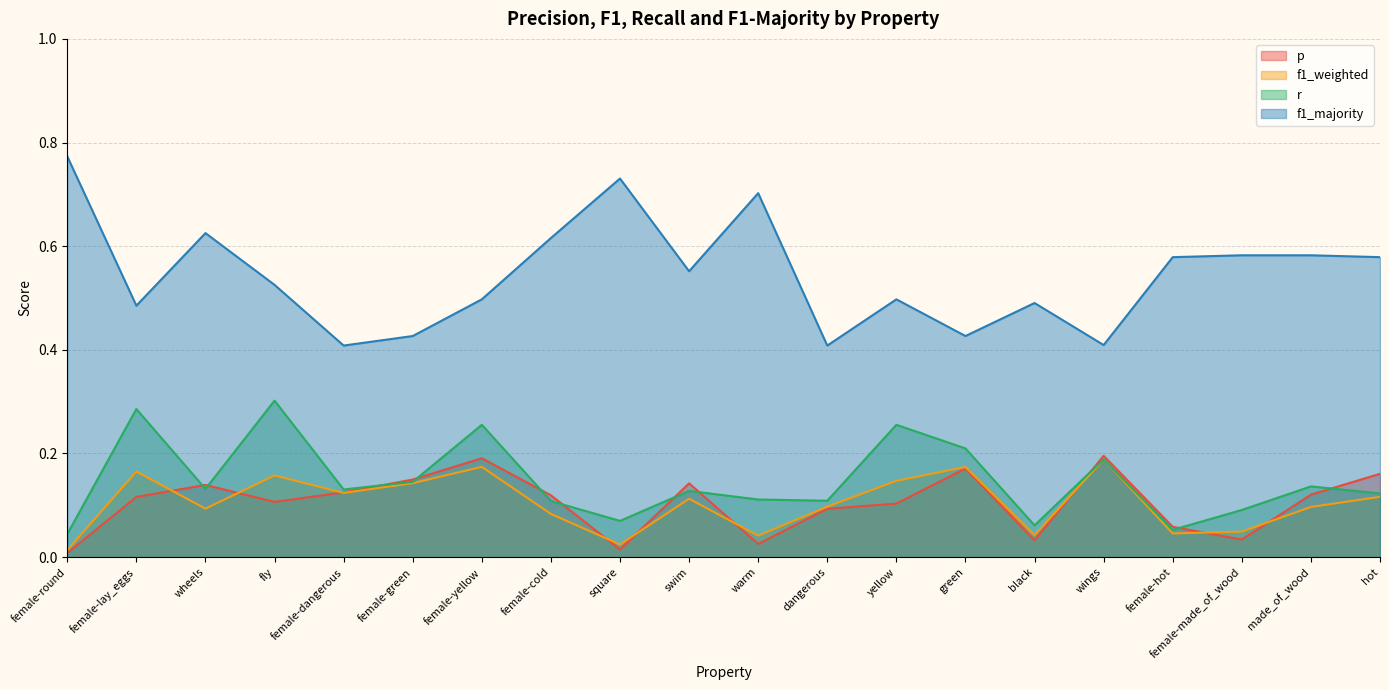

At swim, list the series in order from largest to smallest.

f1_majority, p, r, f1_weighted